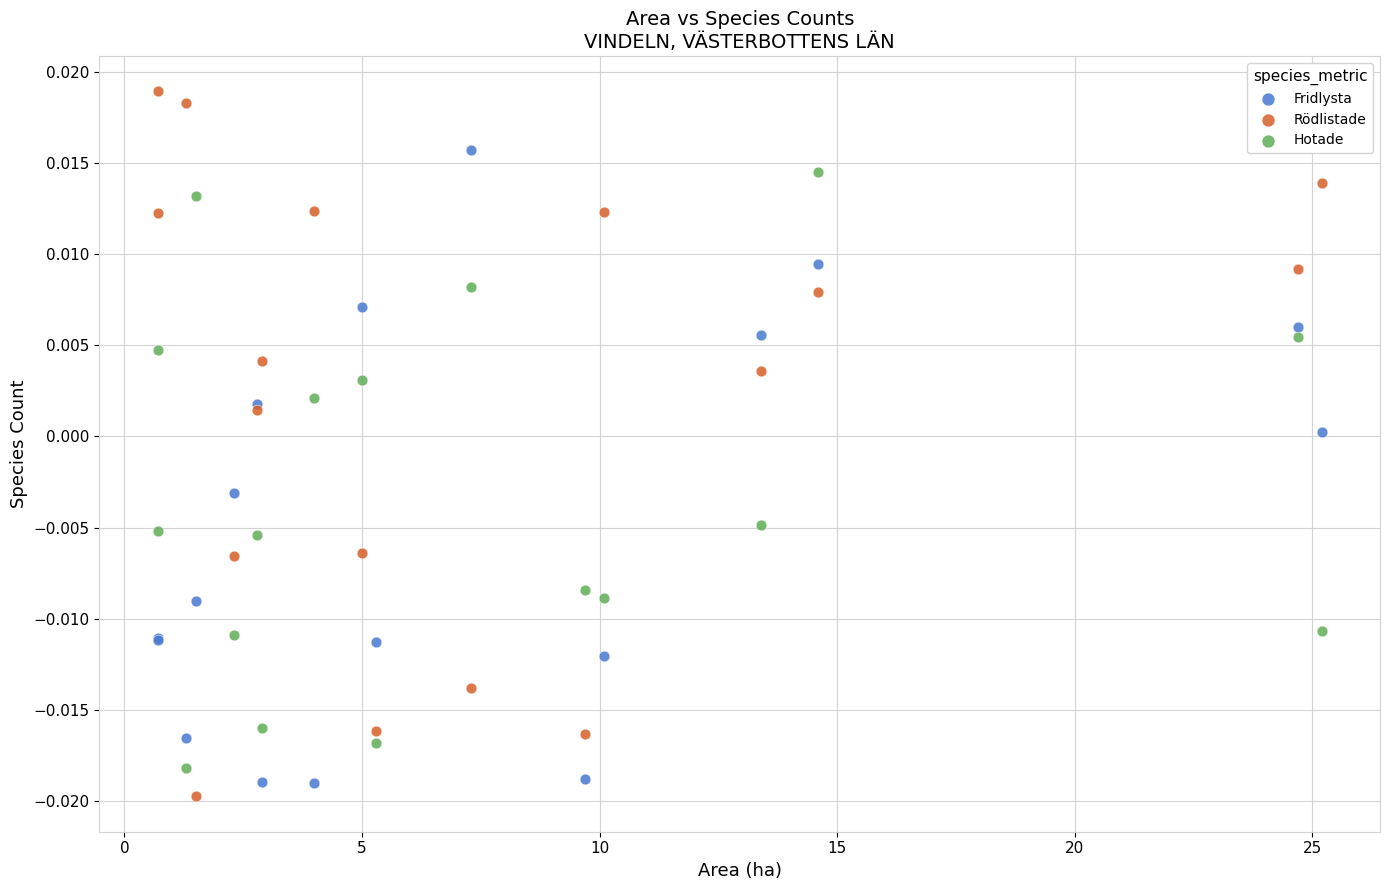

What are all the series names shown in the legend?

Fridlysta, Rödlistade, Hotade